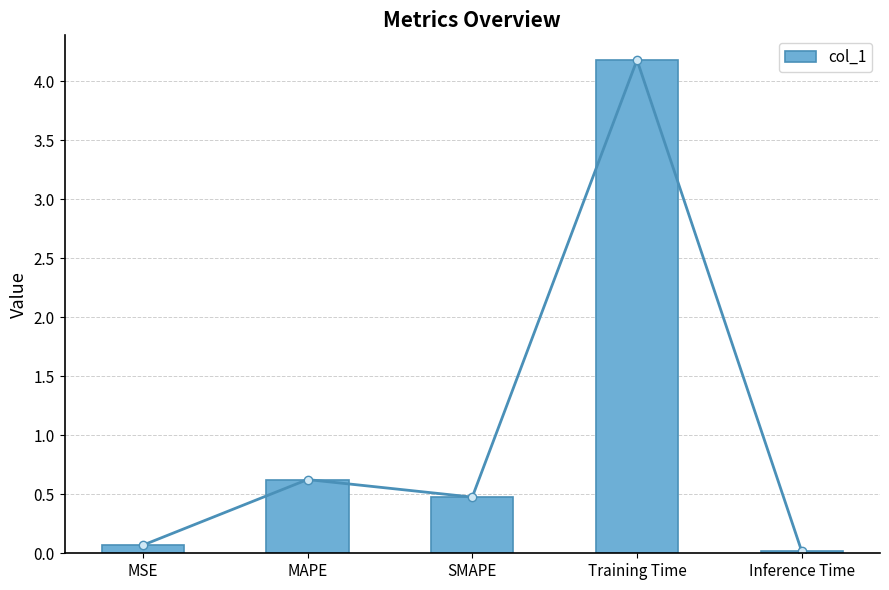

What value does the data have at SMAPE?

0.5